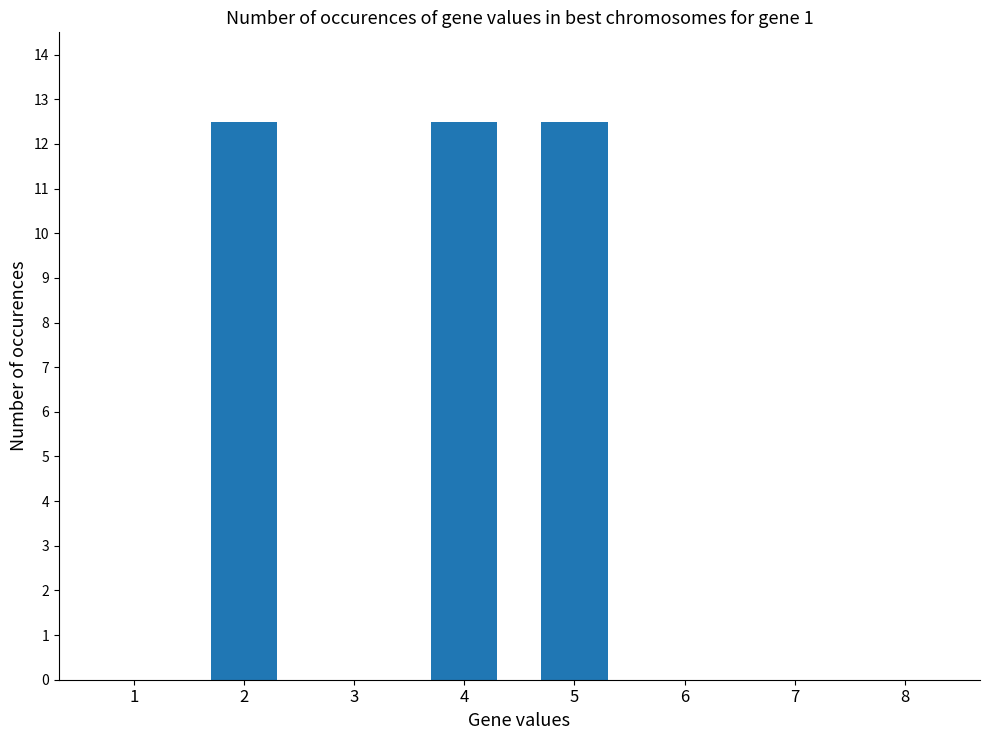

Count the number of categories in the chart.

8